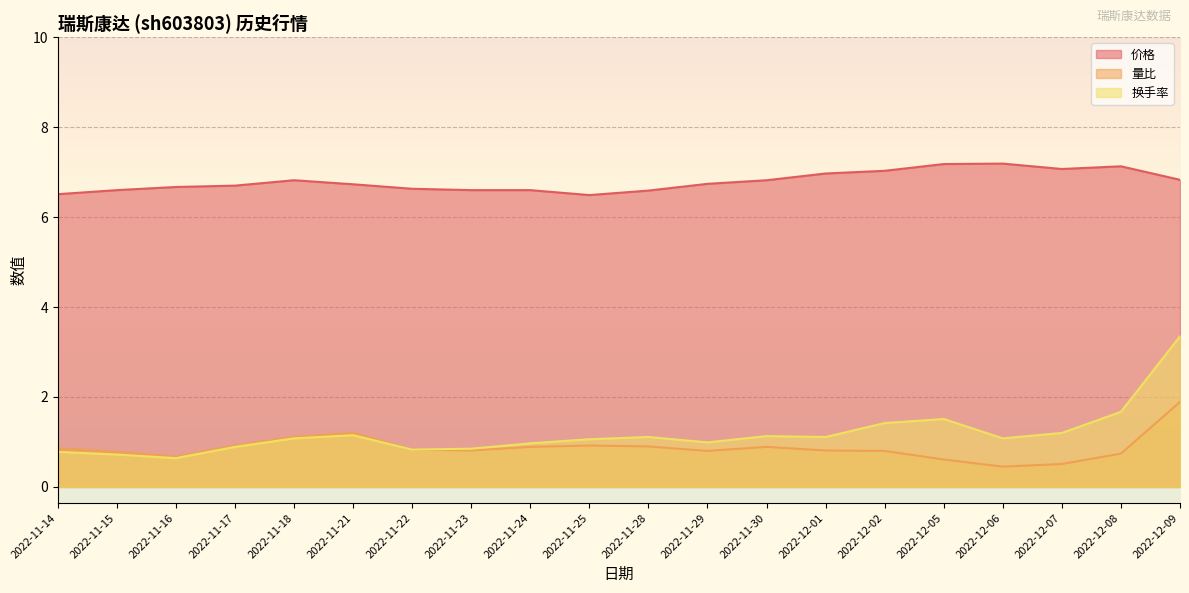

What is the label of the 2nd point from the left?

2022-11-15